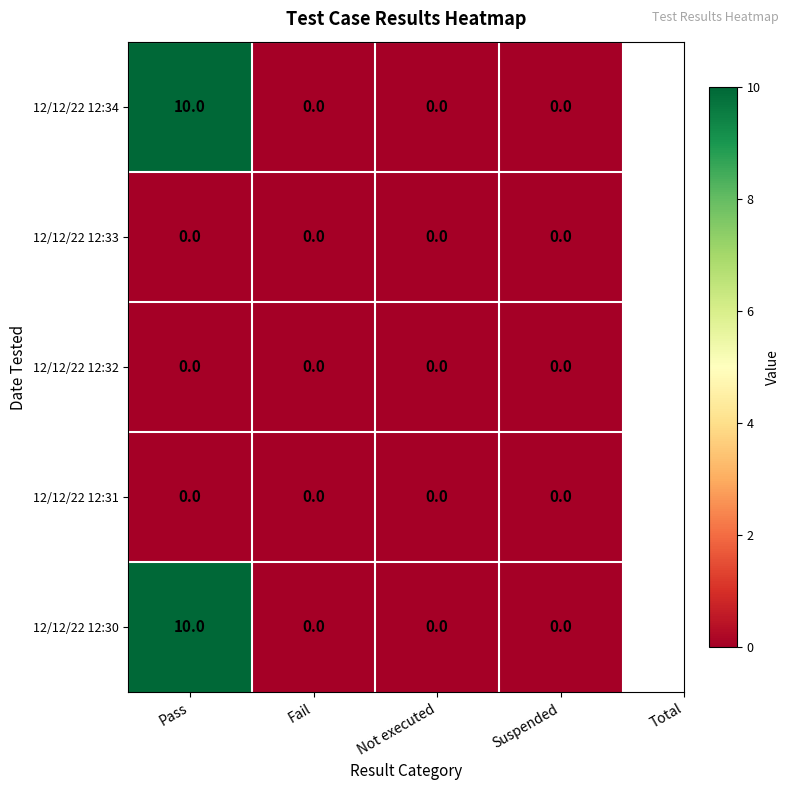

What is the greatest value displayed?

10